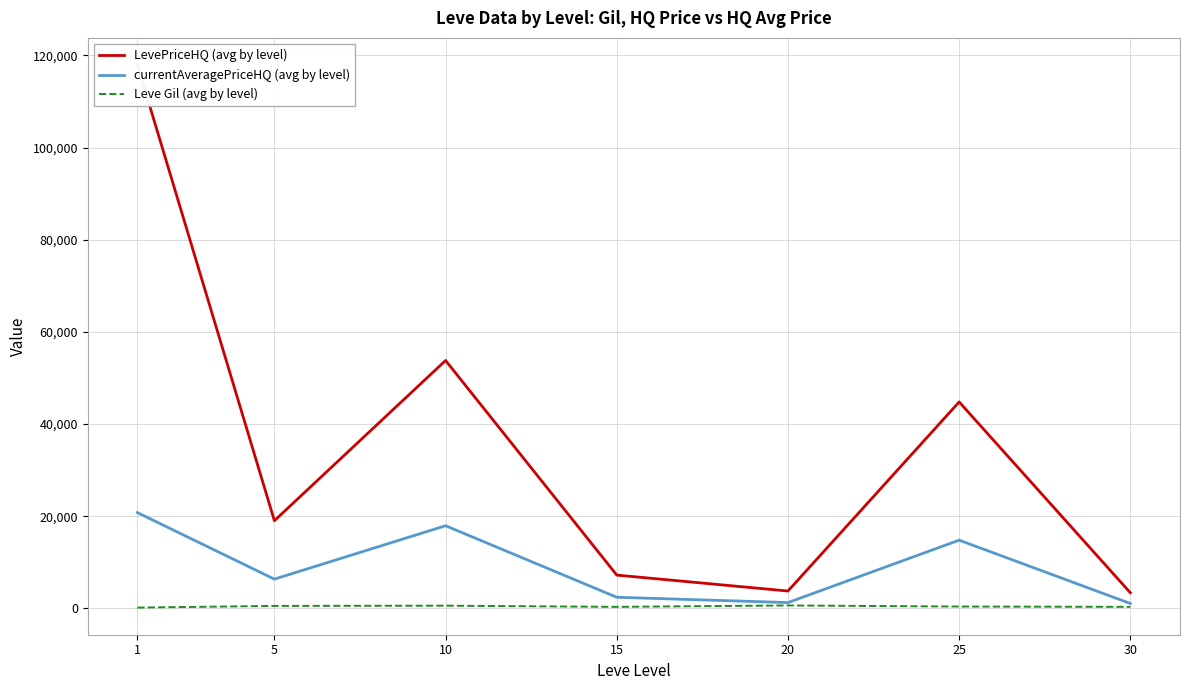

How many data points in LevePriceHQ (avg by level) are less than 19017?

3